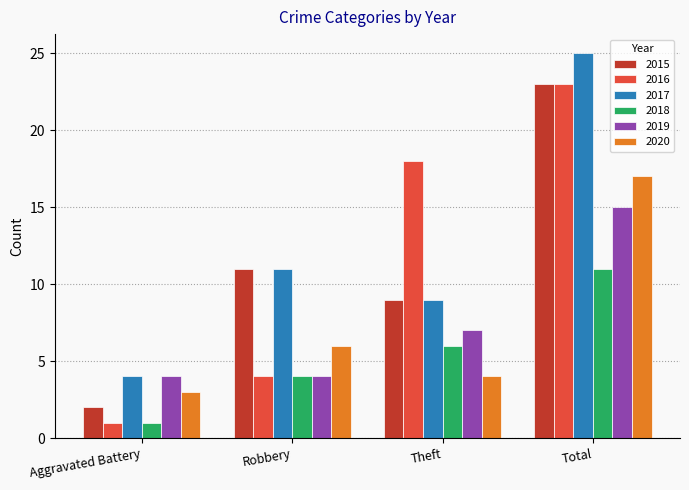

The 2016 series shows 18 at Theft. True or false?

True